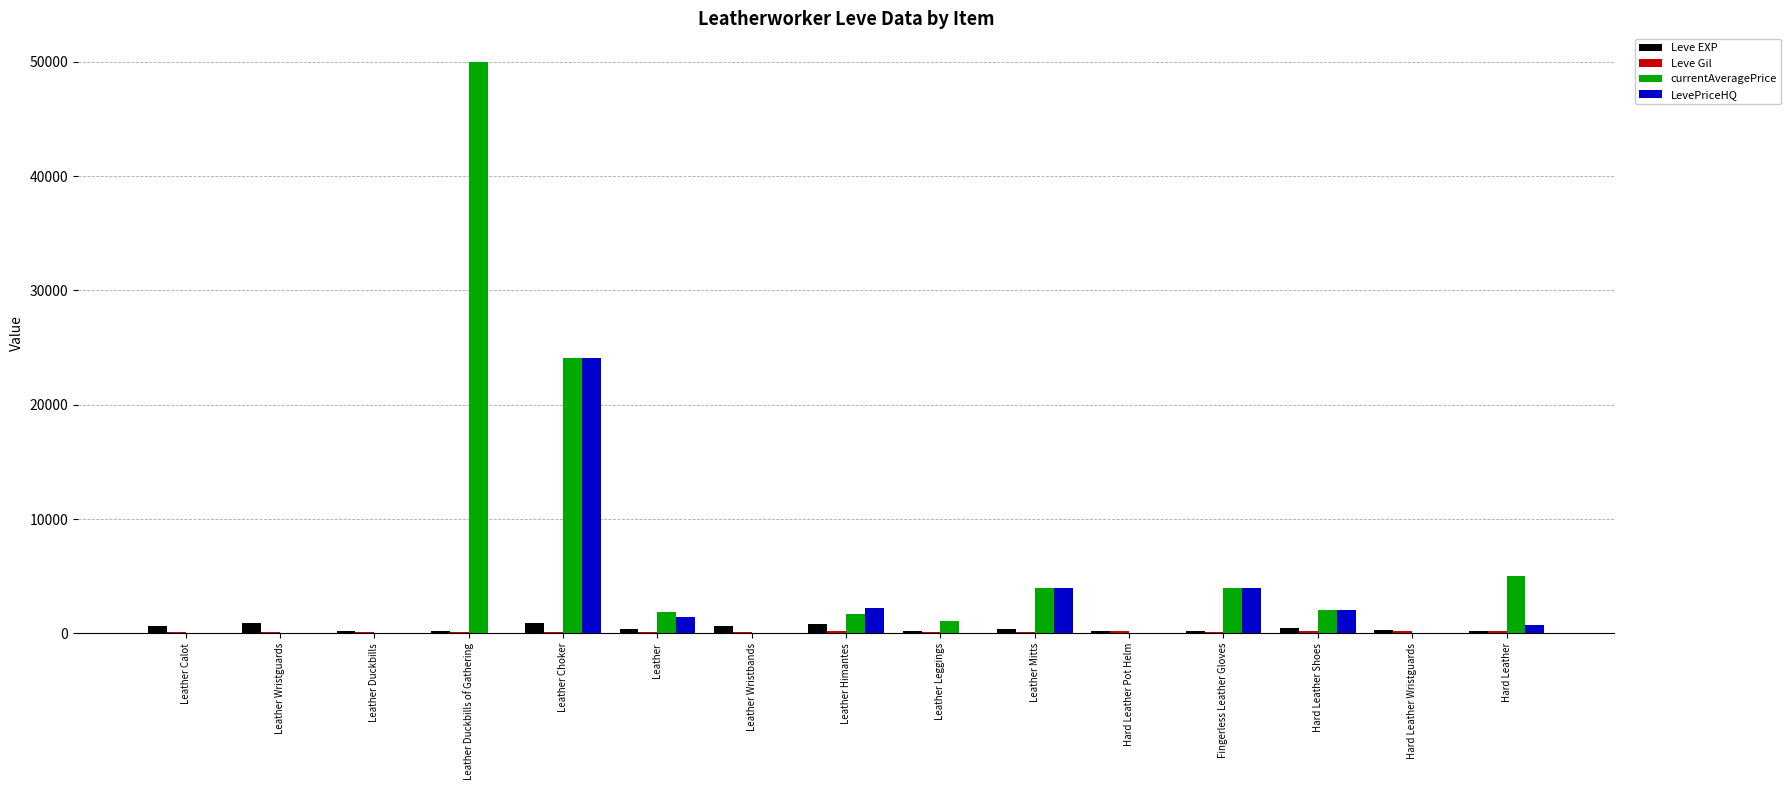

Which series has the largest total across all categories?

currentAveragePrice